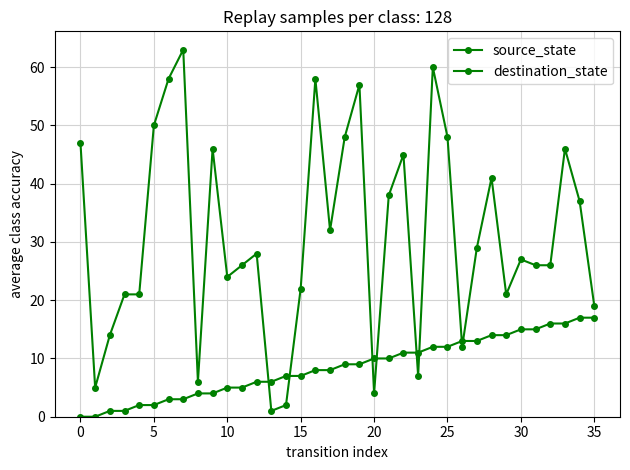

Count the number of categories in the chart.

36